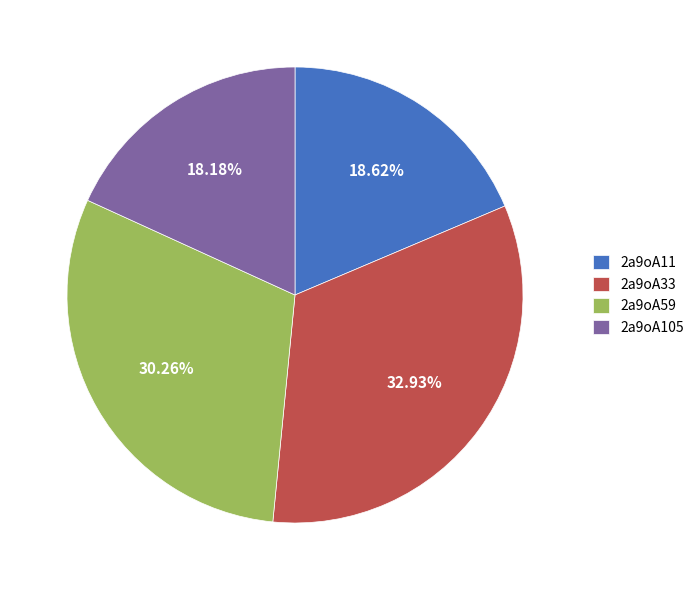

To the nearest percent, what is the average slice percentage?

25%